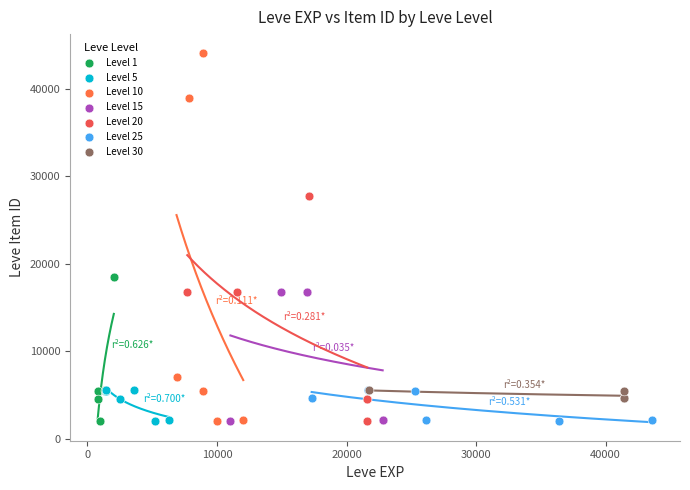

Which series has the widest spread of Y values?

Level 10